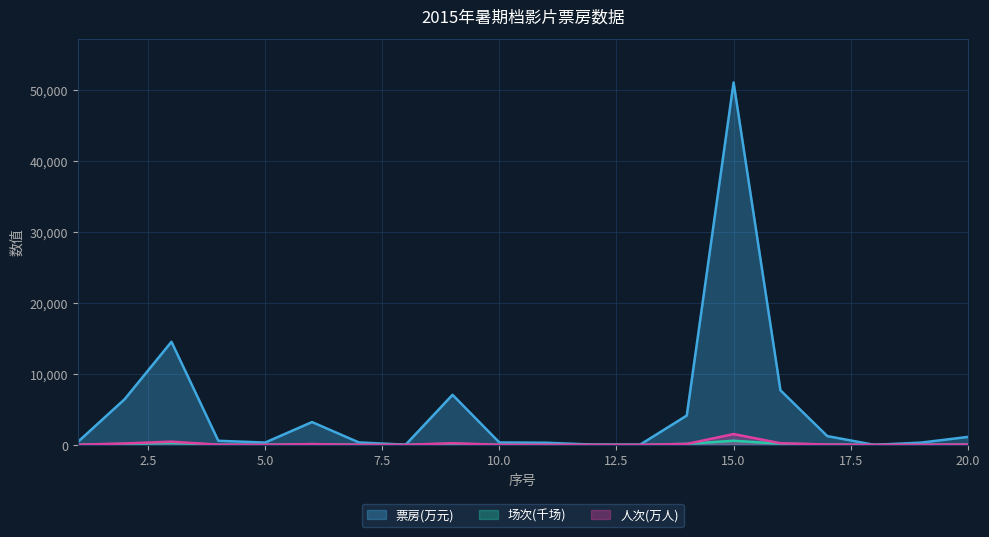

How many values in the 人次(万人) series are below 19?

10